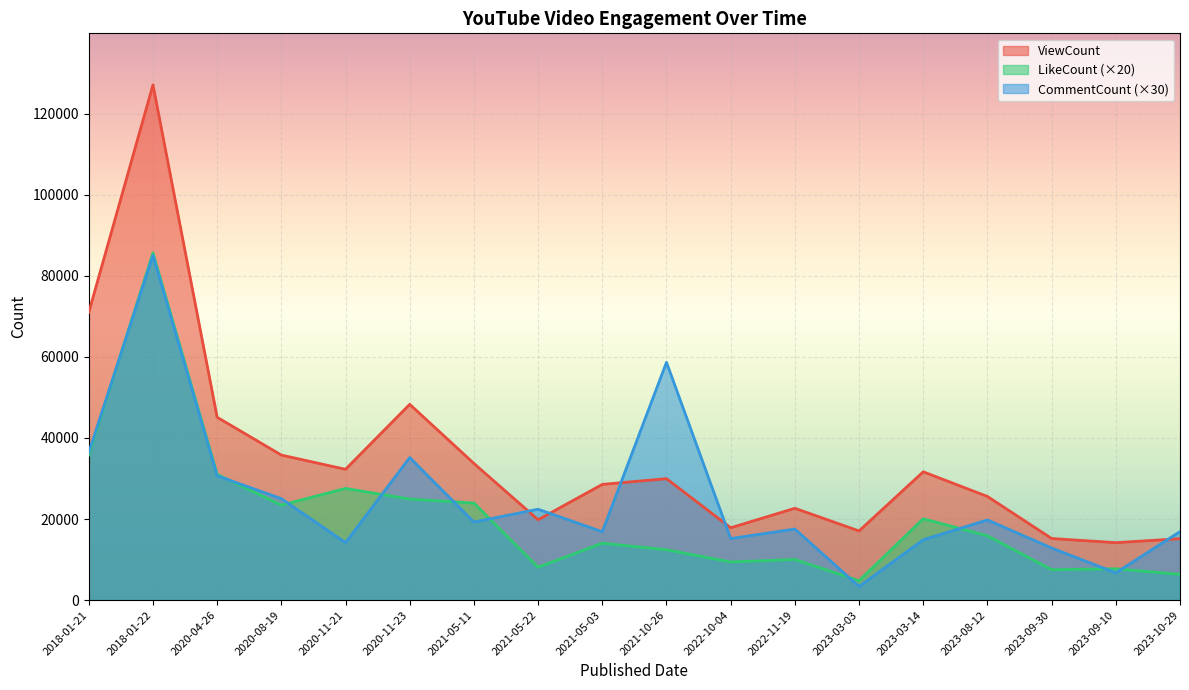

Reading left to right, list all the values displayed in this chart.

ViewCount: 2018-01-21=70988	2018-01-22=127094	2020-04-26=45095	2020-08-19=35771	2020-11-21=32253	2020-11-23=48290	2021-05-11=33700	2021-05-22=19815	2021-05-03=28539	2021-10-26=29951	2022-10-04=17838	2022-11-19=22643	2023-03-03=17055	2023-03-14=31646	2023-08-12=25565	2023-09-30=15193	2023-09-10=14164	2023-10-29=15147
LikeCount: 2018-01-21=35800	2018-01-22=85640	2020-04-26=31020	2020-08-19=23420	2020-11-21=27540	2020-11-23=24920	2021-05-11=23940	2021-05-22=8100	2021-05-03=14040	2021-10-26=12420	2022-10-04=9400	2022-11-19=10020	2023-03-03=4780	2023-03-14=20060	2023-08-12=15860	2023-09-30=7500	2023-09-10=7720	2023-10-29=6340
CommentCount: 2018-01-21=36420	2018-01-22=85020	2020-04-26=30660	2020-08-19=25020	2020-11-21=14160	2020-11-23=35160	2021-05-11=19260	2021-05-22=22410	2021-05-03=16860	2021-10-26=58650	2022-10-04=15180	2022-11-19=17520	2023-03-03=3360	2023-03-14=14880	2023-08-12=19770	2023-09-30=12840	2023-09-10=6720	2023-10-29=16890